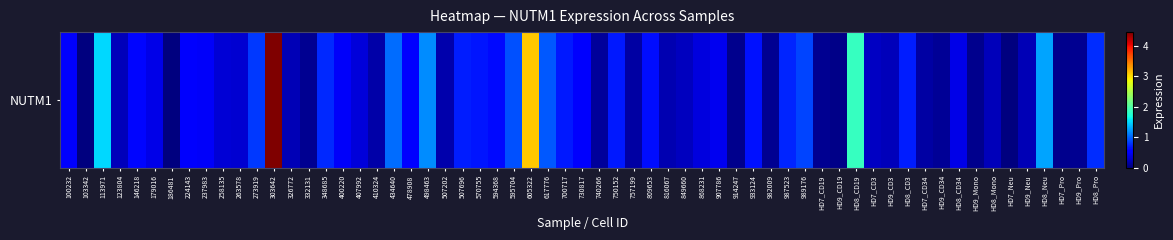

The chart shows a value of 0.1 at 400220. True or false?

False